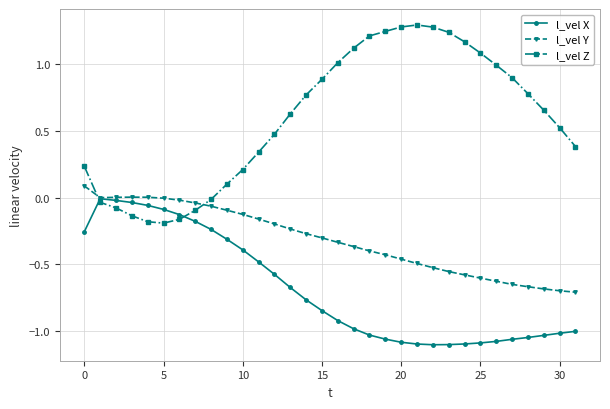

After their last crossing, which series has the higher values: l_vel X or l_vel Z?

l_vel Z